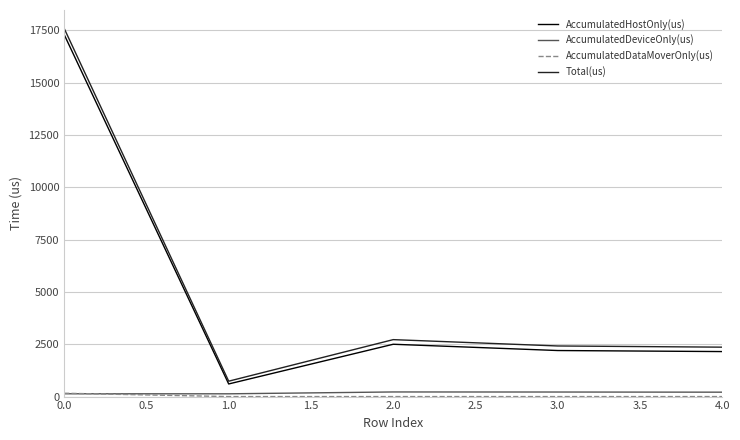

What is the highest value of the Total(us) series?

17597.0